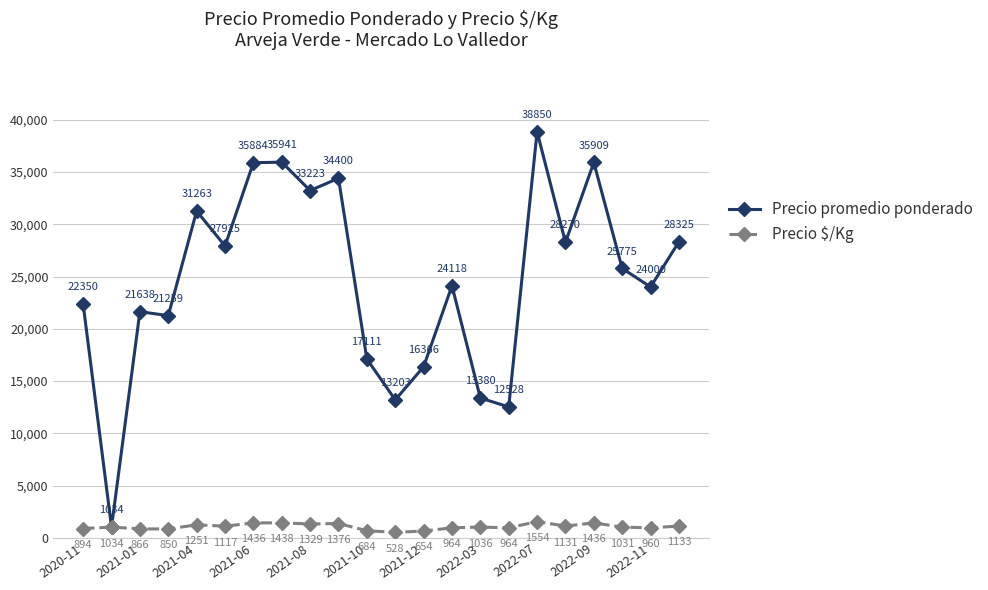

At how many categories does at least one series exceed 20744?

16